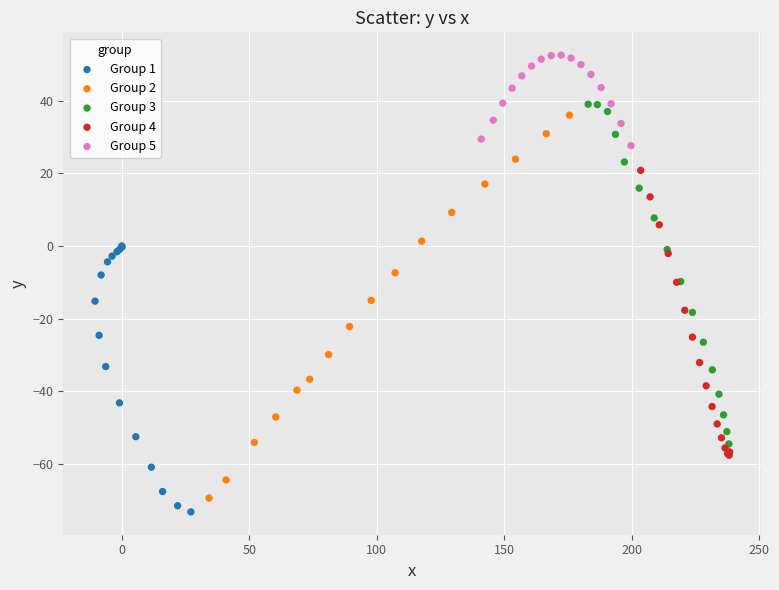

Which series reaches the maximum Y coordinate?

Group 5